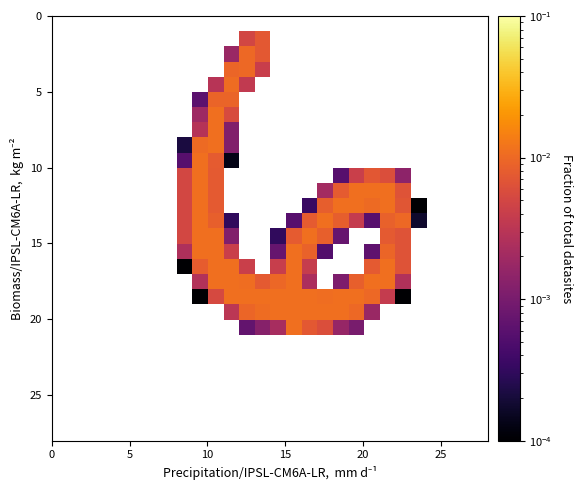

How many categories are shown in the chart?

28